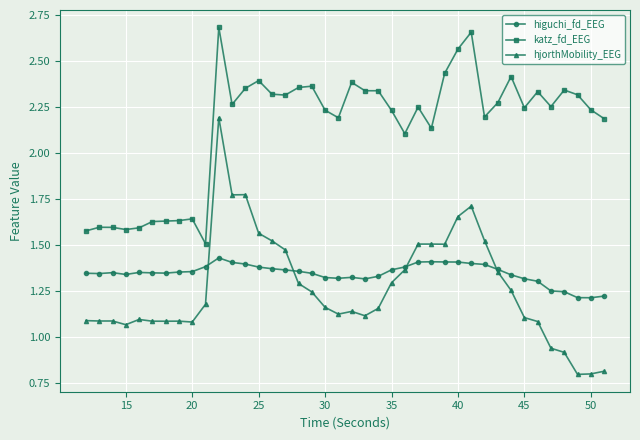

What is the smallest value displayed?

0.8